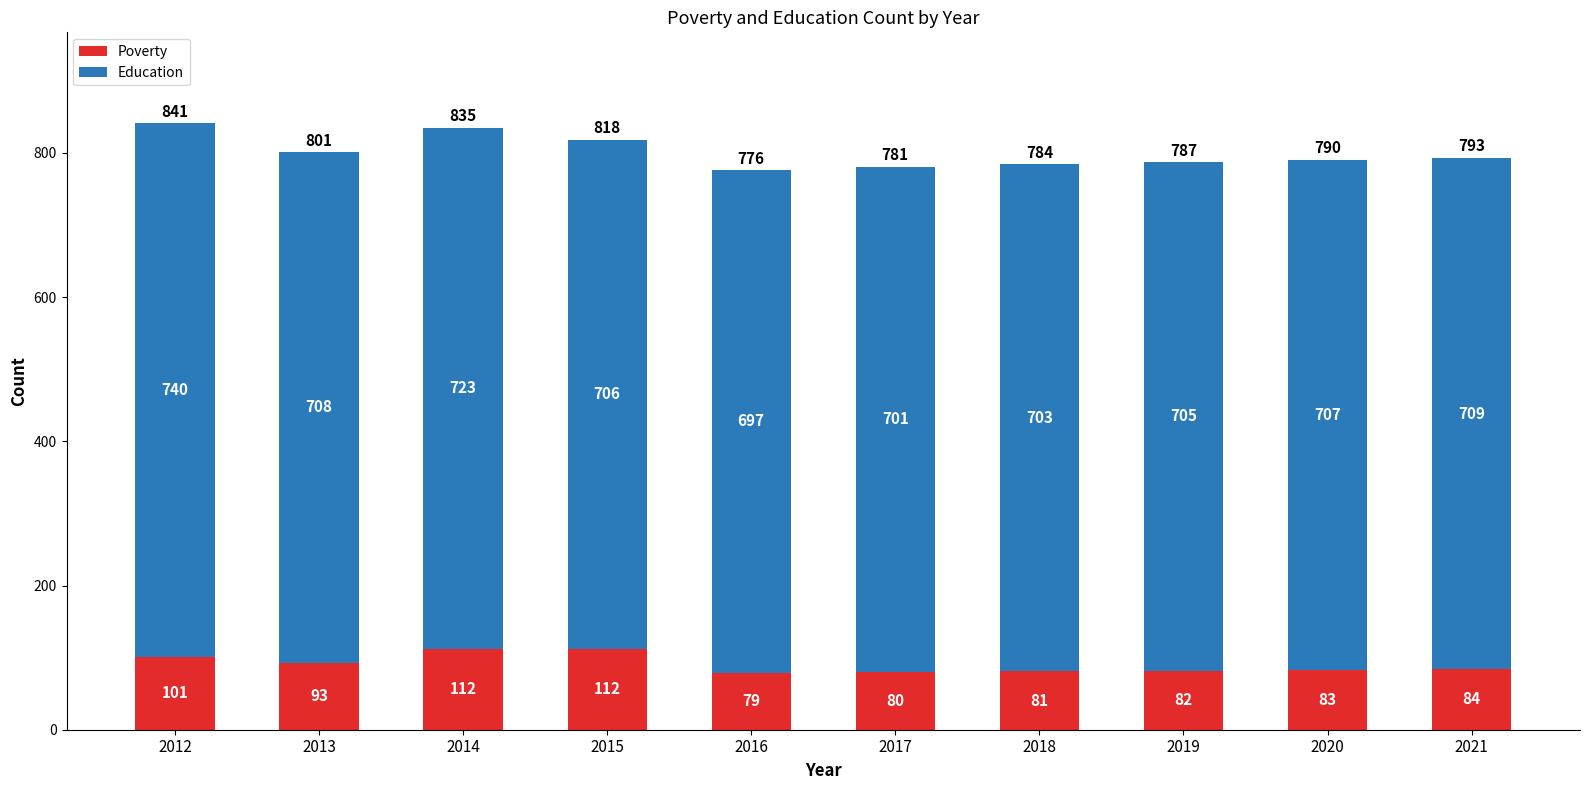

The Poverty series shows 84 at 2021. True or false?

True